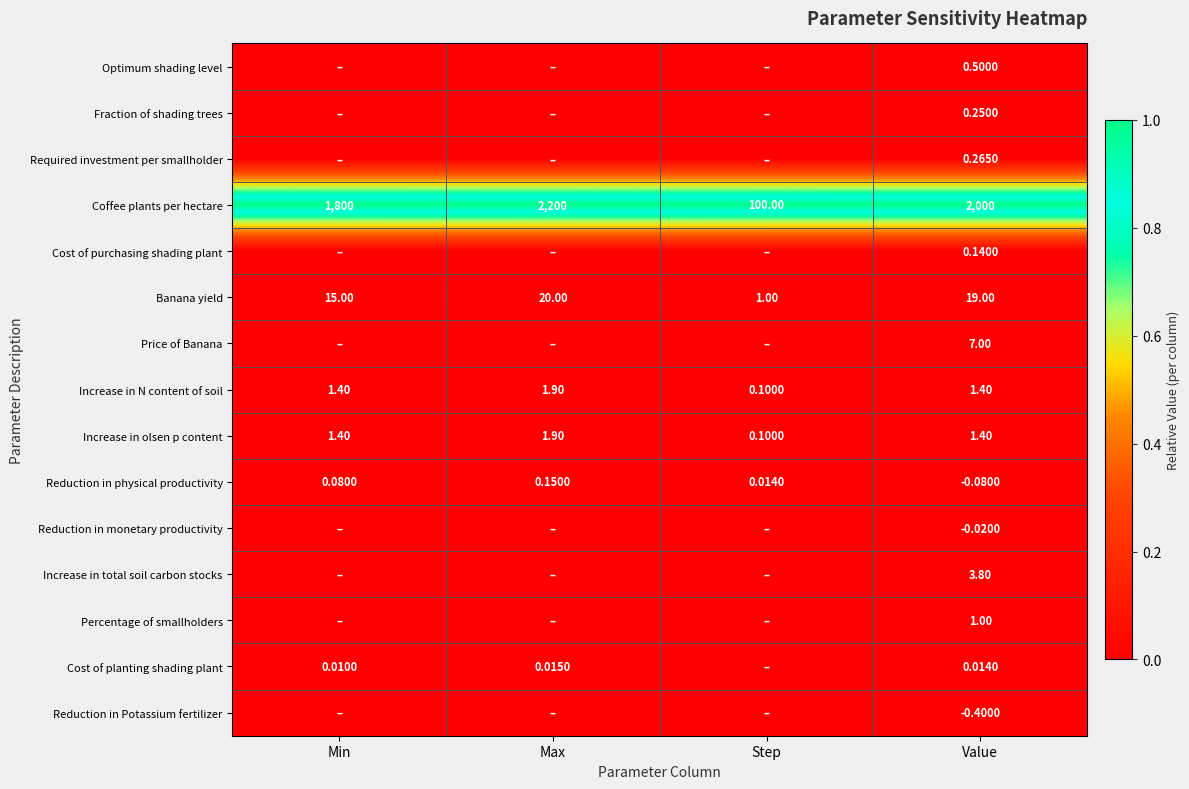

Where is Coffee plants per hectare nearest to the value 1150?

Min